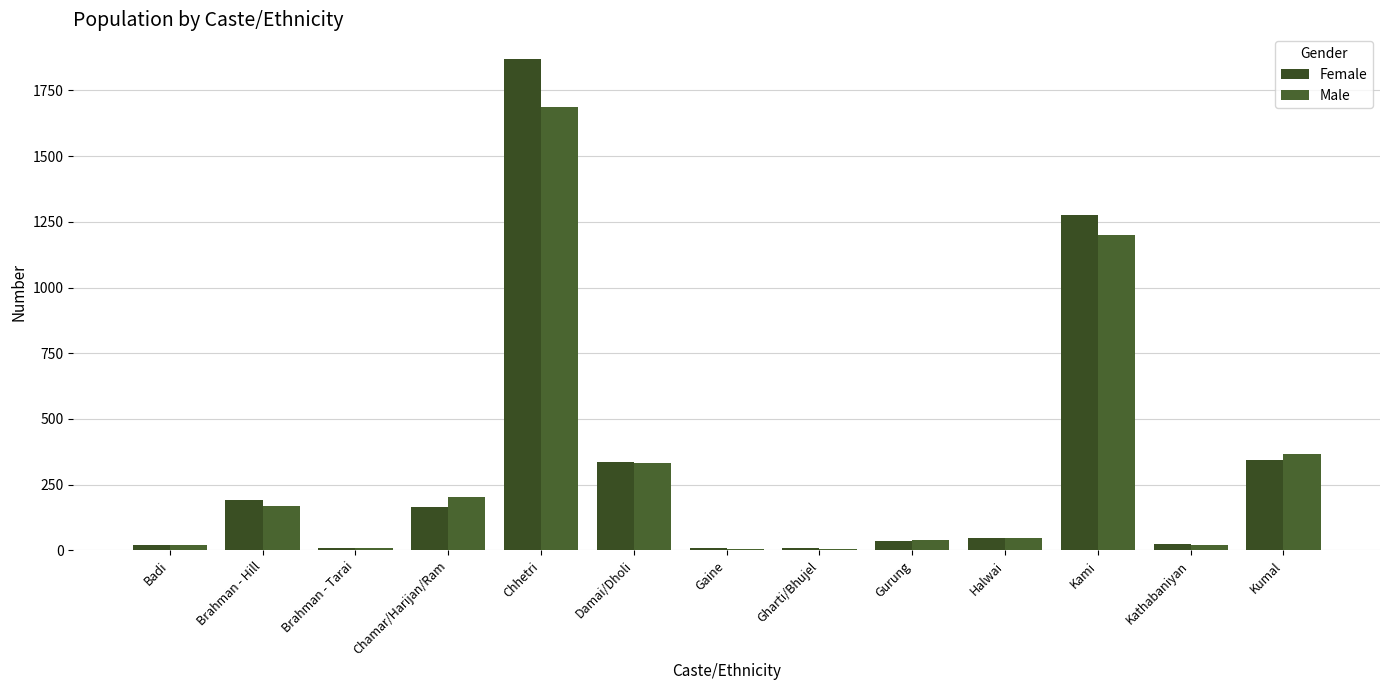

Reading left to right, extract all data points from this chart.

Female: Badi=21	Brahman - Hill=192	Brahman - Tarai=10	Chamar/Harijan/Ram=166	Chhetri=1870	Damai/Dholi=337	Gaine=8	Gharti/Bhujel=10	Gurung=36	Halwai=49	Kami=1275	Kathabaniyan=23	Kumal=343
Male: Badi=21	Brahman - Hill=170	Brahman - Tarai=8	Chamar/Harijan/Ram=203	Chhetri=1686	Damai/Dholi=332	Gaine=7	Gharti/Bhujel=5	Gurung=41	Halwai=47	Kami=1200	Kathabaniyan=19	Kumal=366